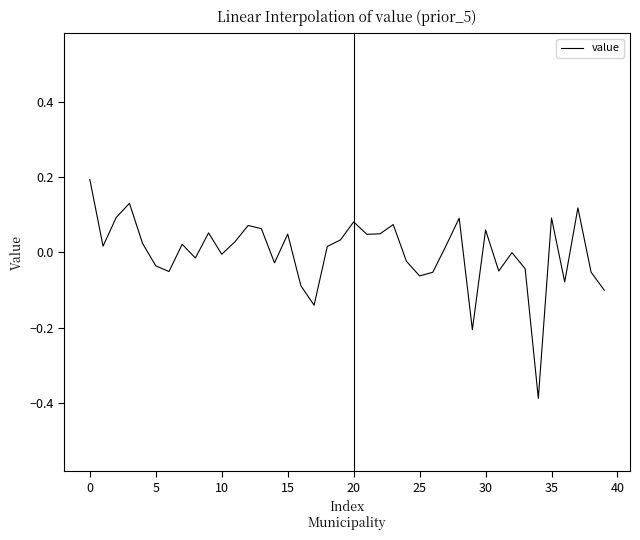

What is the difference between the maximum and minimum values?

0.6